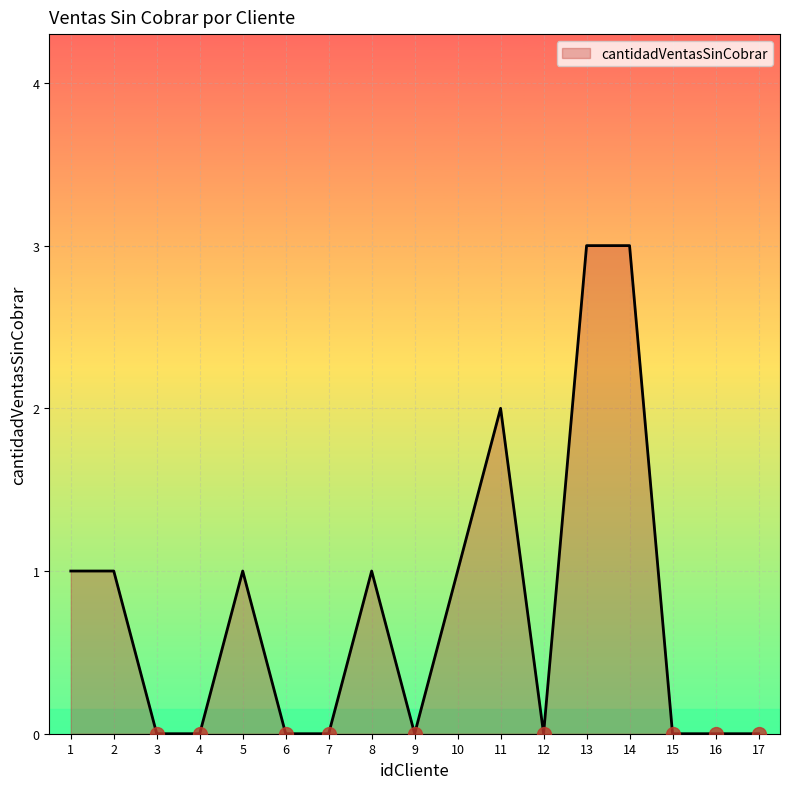

Is it true that the value at 14 is 1?

False